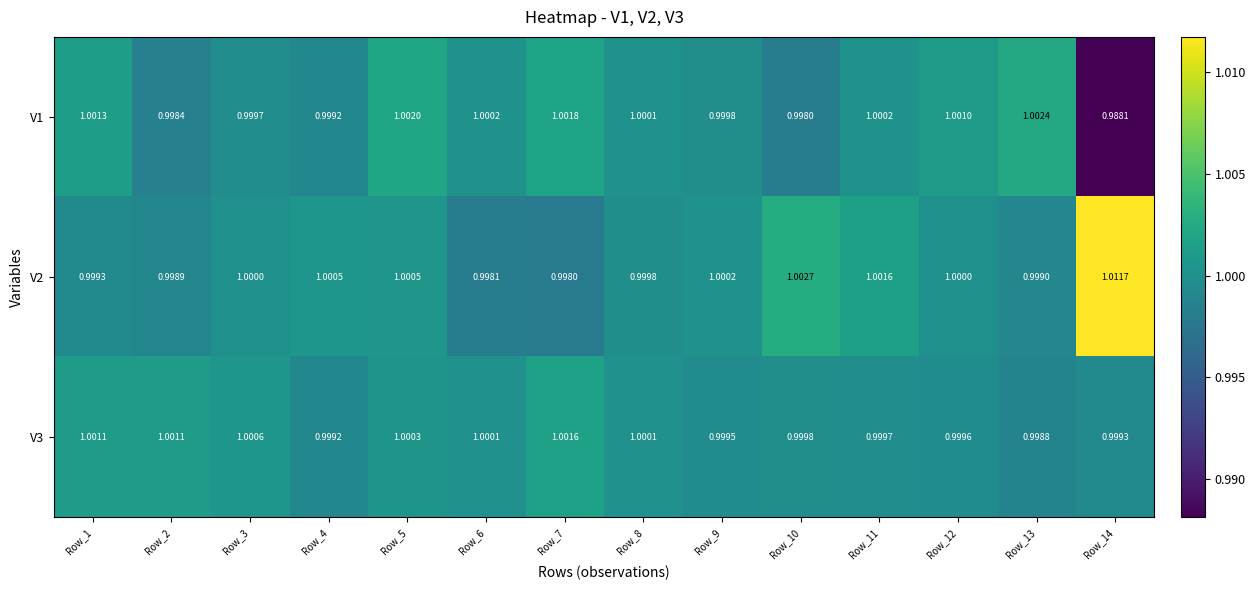

Is the value of V3 at Row_14 greater than the value of V2 at Row_6?

Yes